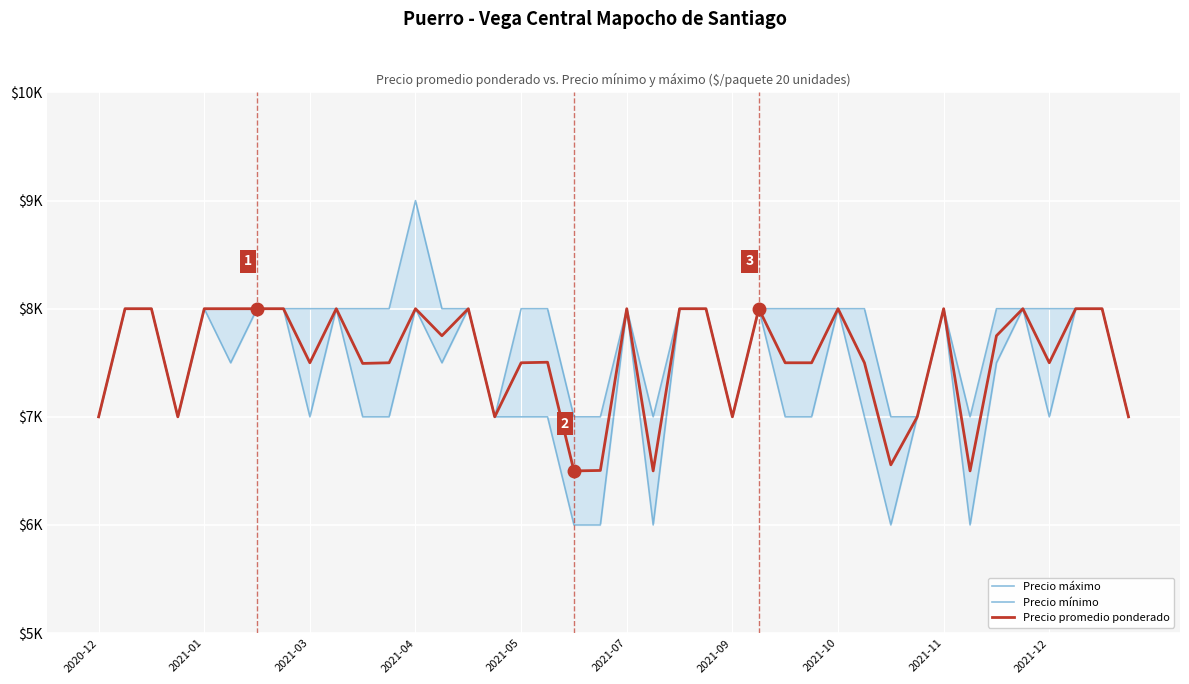

Is the value of Precio promedio ponderado at 15 greater than the value of Precio mínimo at 22?

No